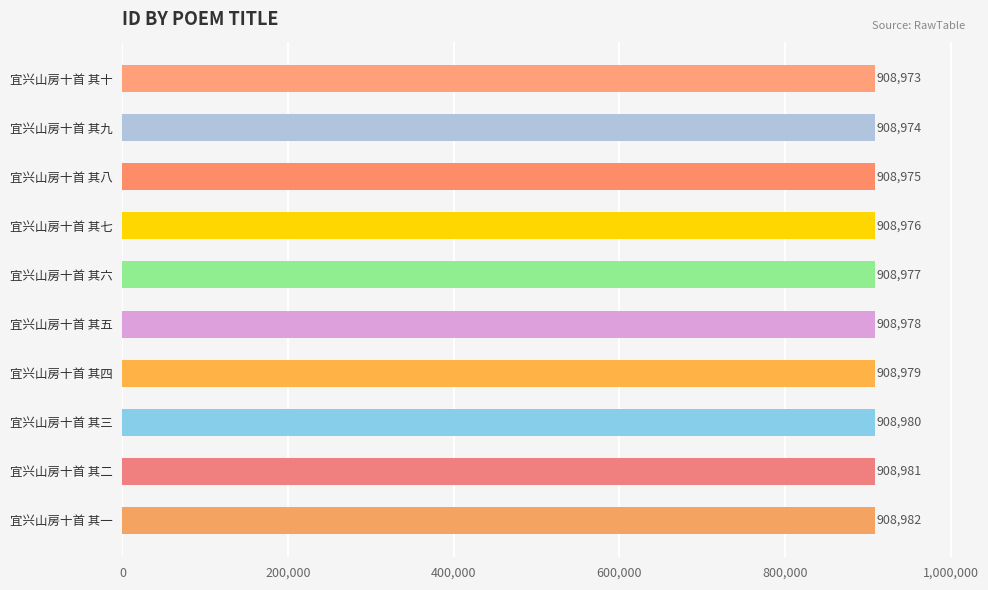

True or false: the data shows 1452504 at 宜兴山房十首 其八.

False